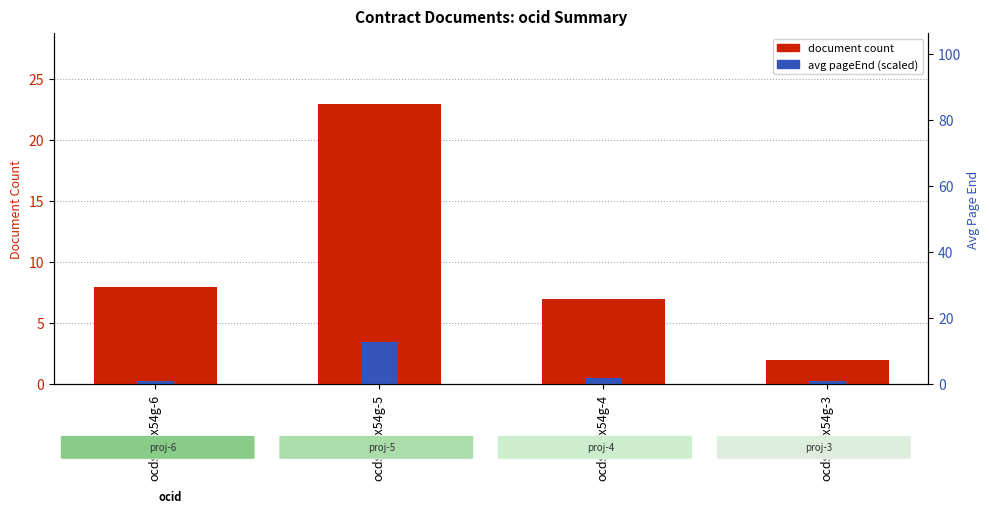

Which series has the largest total across all categories?

document count